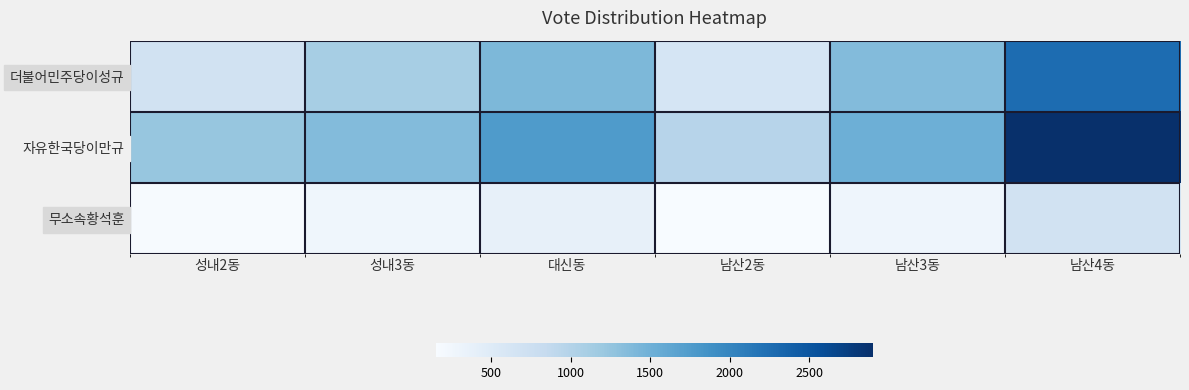

Reading left to right, extract all data points from this chart.

더불어민주당이성규: 성내2동=676	성내3동=1102	대신동=1400	남산2동=615	남산3동=1366	남산4동=2265
자유한국당이만규: 성내2동=1231	성내3동=1364	대신동=1758	남산2동=960	남산3동=1514	남산4동=2903
무소속황석훈: 성내2동=165	성내3동=253	대신동=370	남산2동=153	남산3동=276	남산4동=690